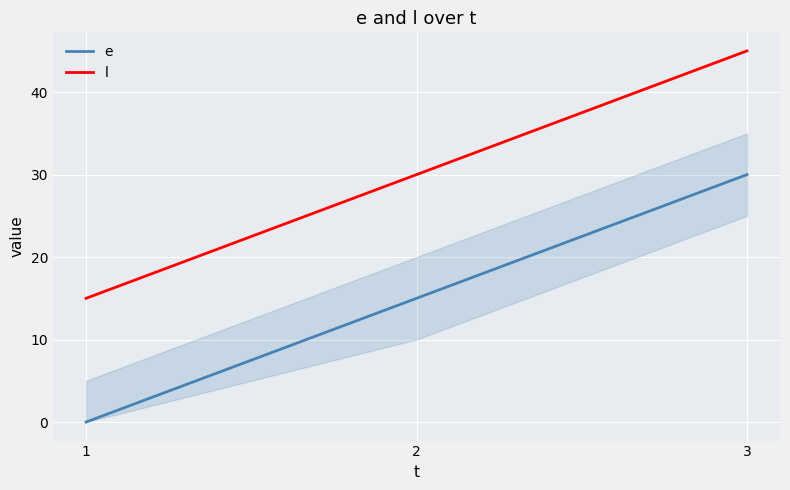

Read the e value at 2, to the nearest 5.

15